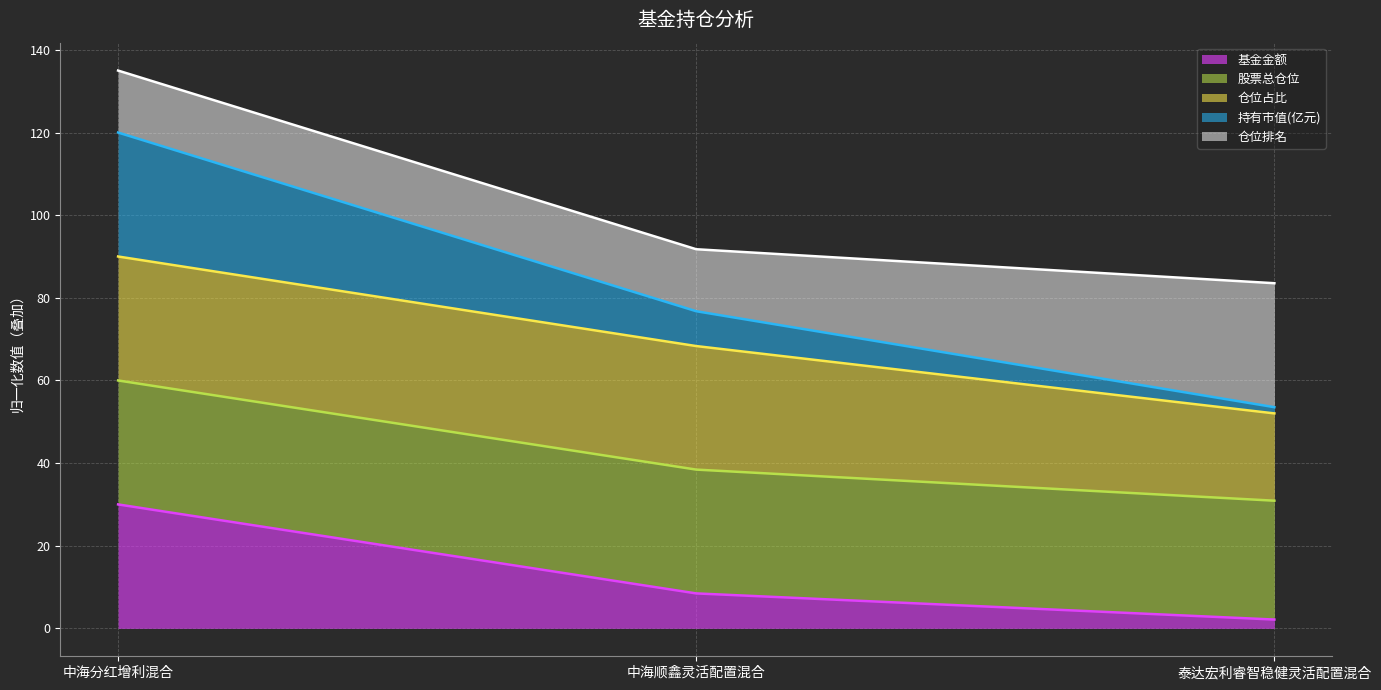

The value of 基金金额 at 泰达宏利睿智稳健灵活配置混合 is 0.3. True or false?

False